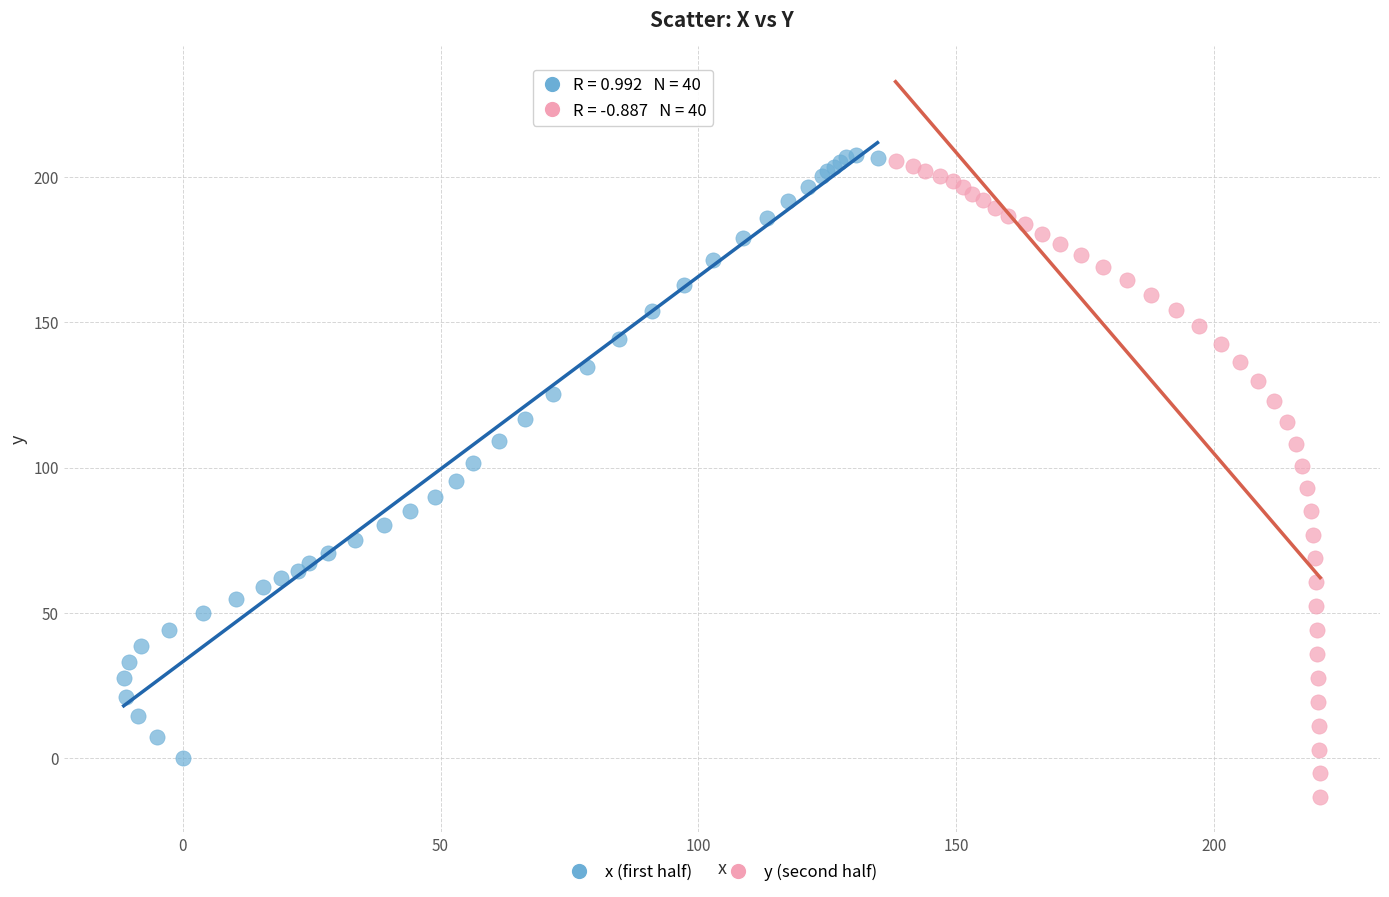

Which series reaches the minimum Y coordinate?

y (second half)